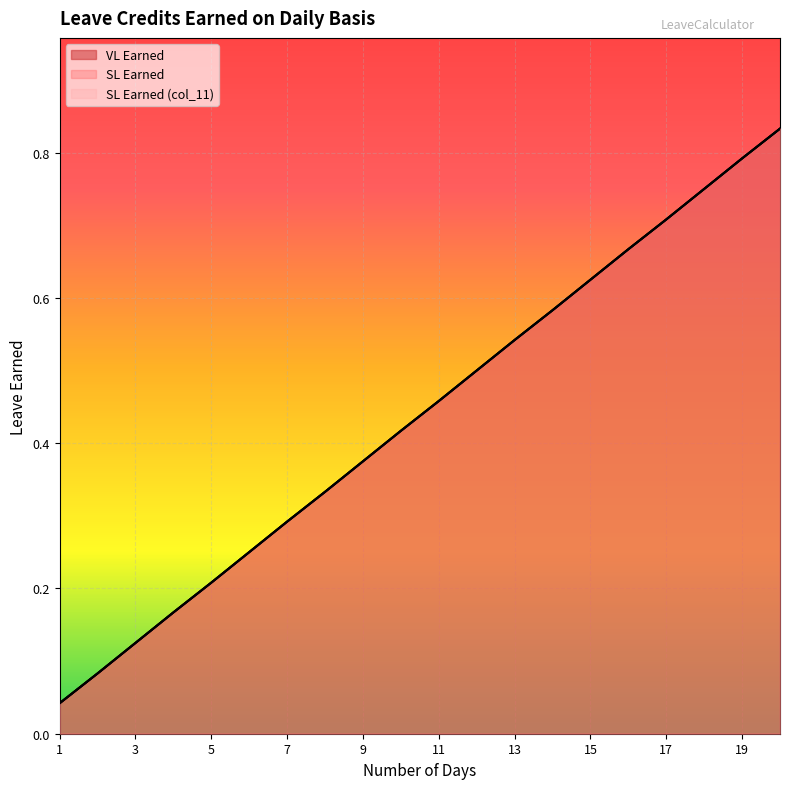

The SL Earned series shows 0.8 at 14. True or false?

False